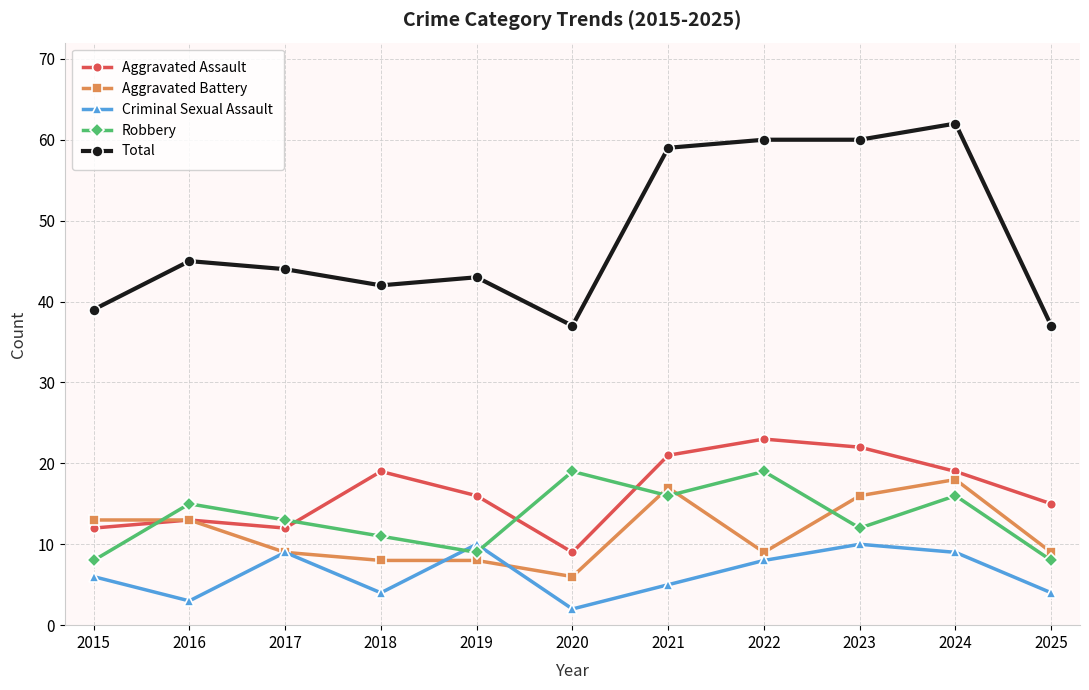

True or false: Total and Aggravated Assault intersect in this chart.

False